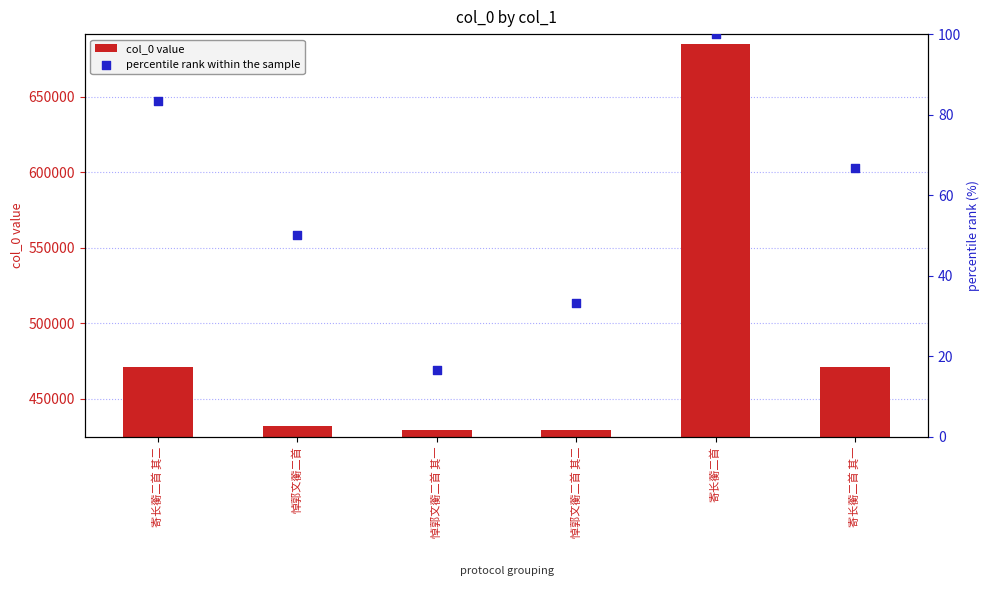

Which series has the largest total across all categories?

col_0 value